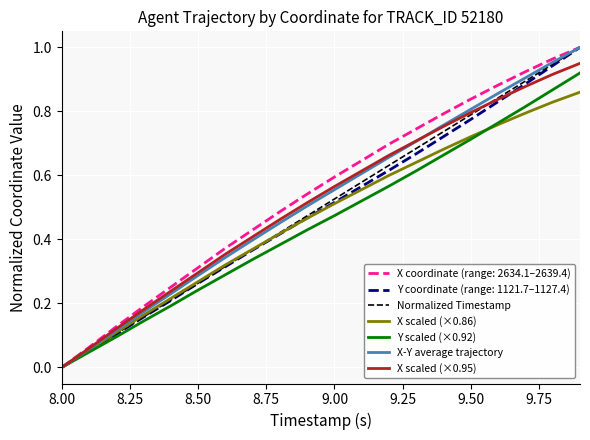

True or false: Y coordinate (range: 1121.7–1127.4) has a value of 0.0 at 8.00.

True